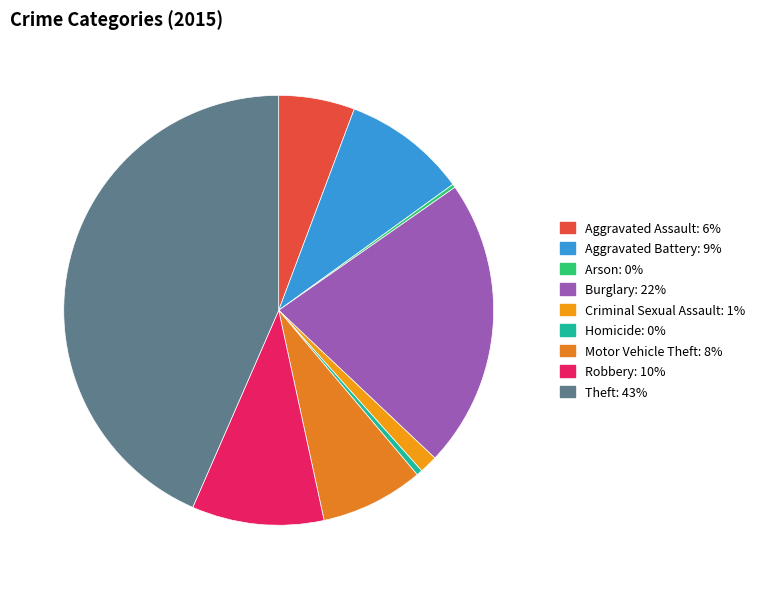

Is there any slice that represents more than half of the pie?

No